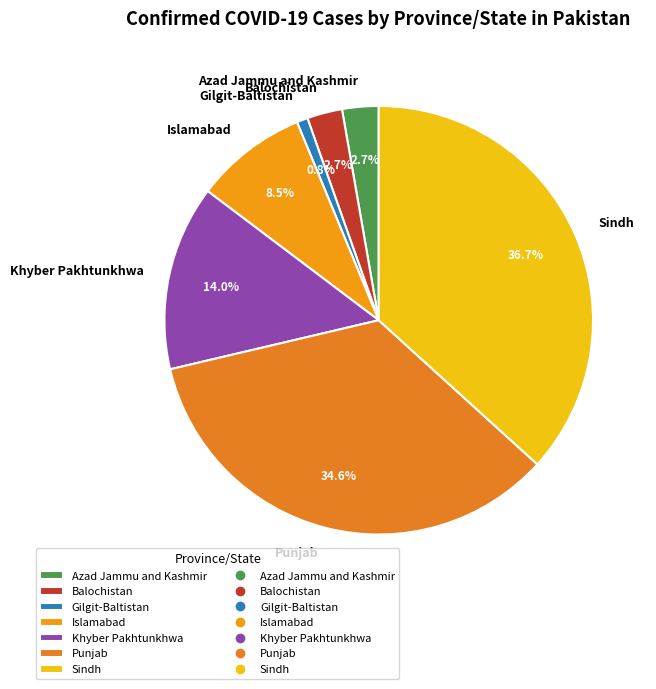

Is it true that Gilgit-Baltistan is 1% of the pie?

True